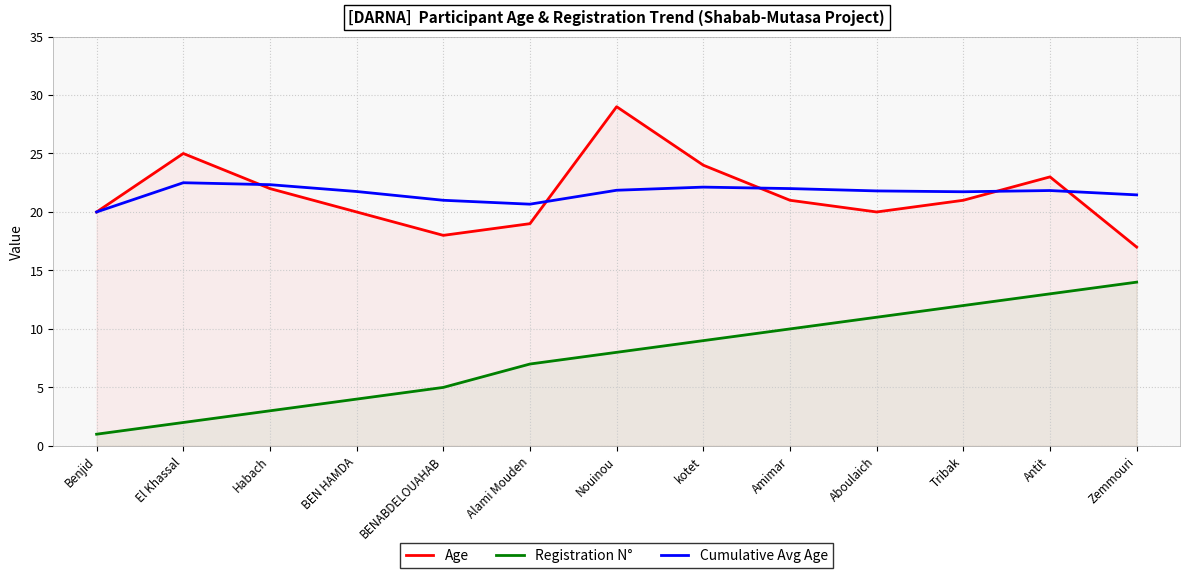

What is the value of the Registration N° point at the 7th from the left?

8.0